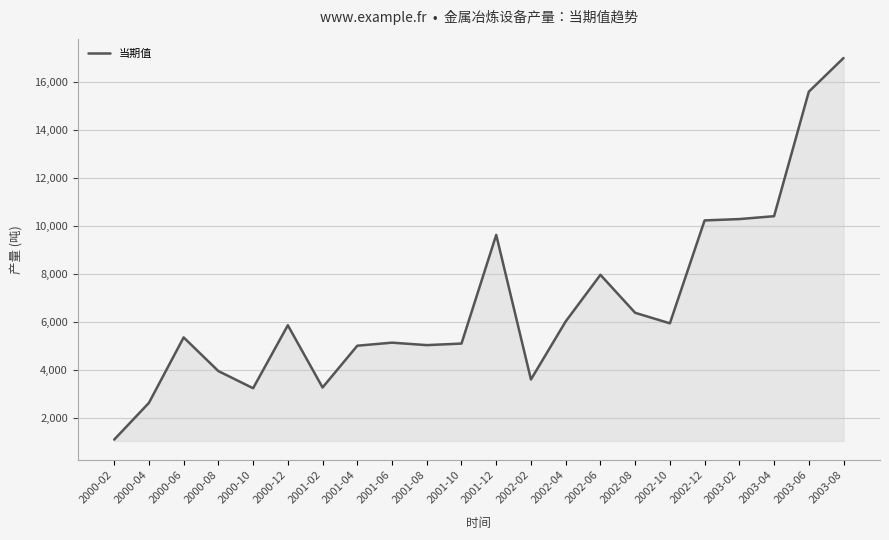

What is the ratio of the value at 2003-04 to the value at 2000-08?

2.6